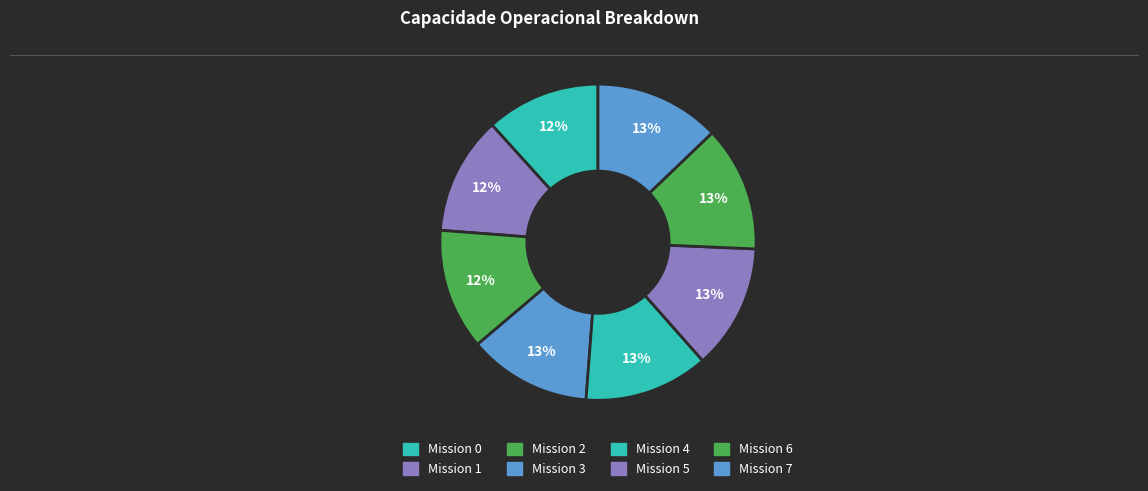

Which category has the biggest portion of the pie?

7